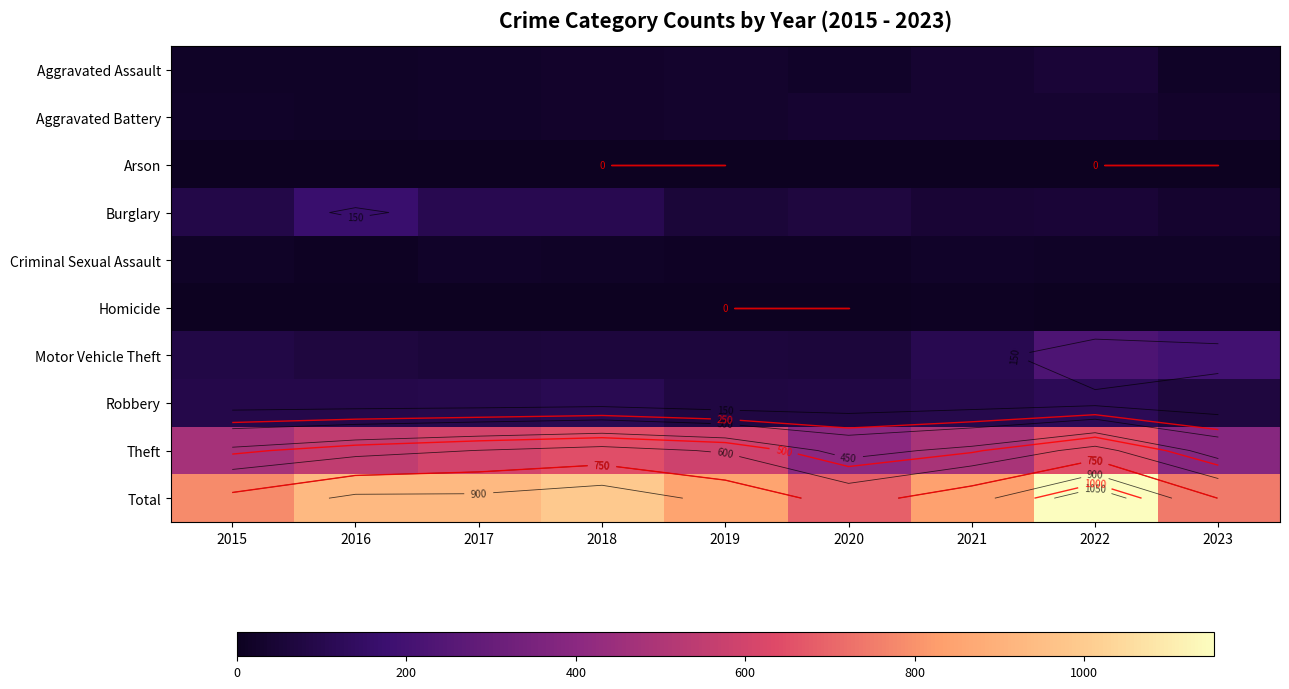

What is the greatest value displayed?

1153